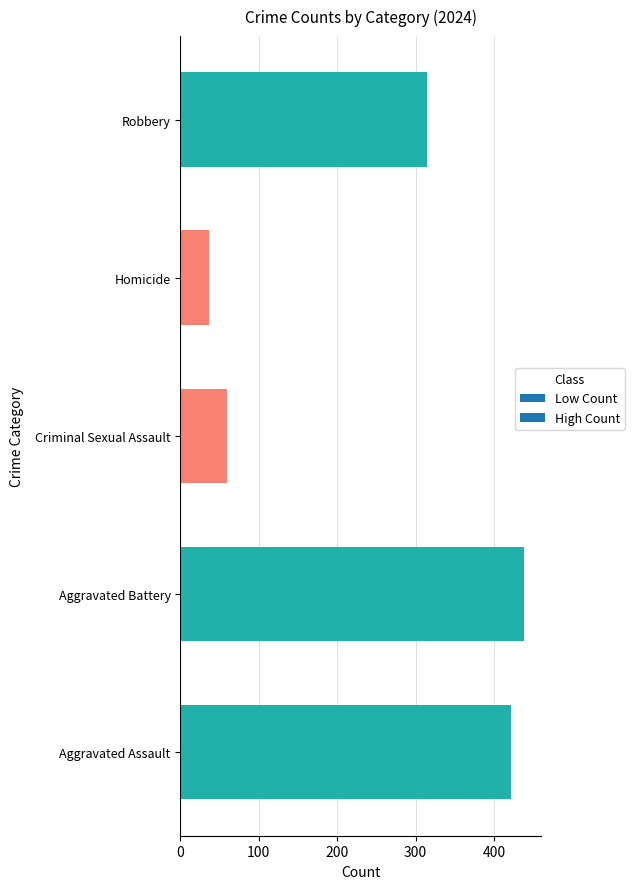

At which label is the value closest to 237?

Robbery